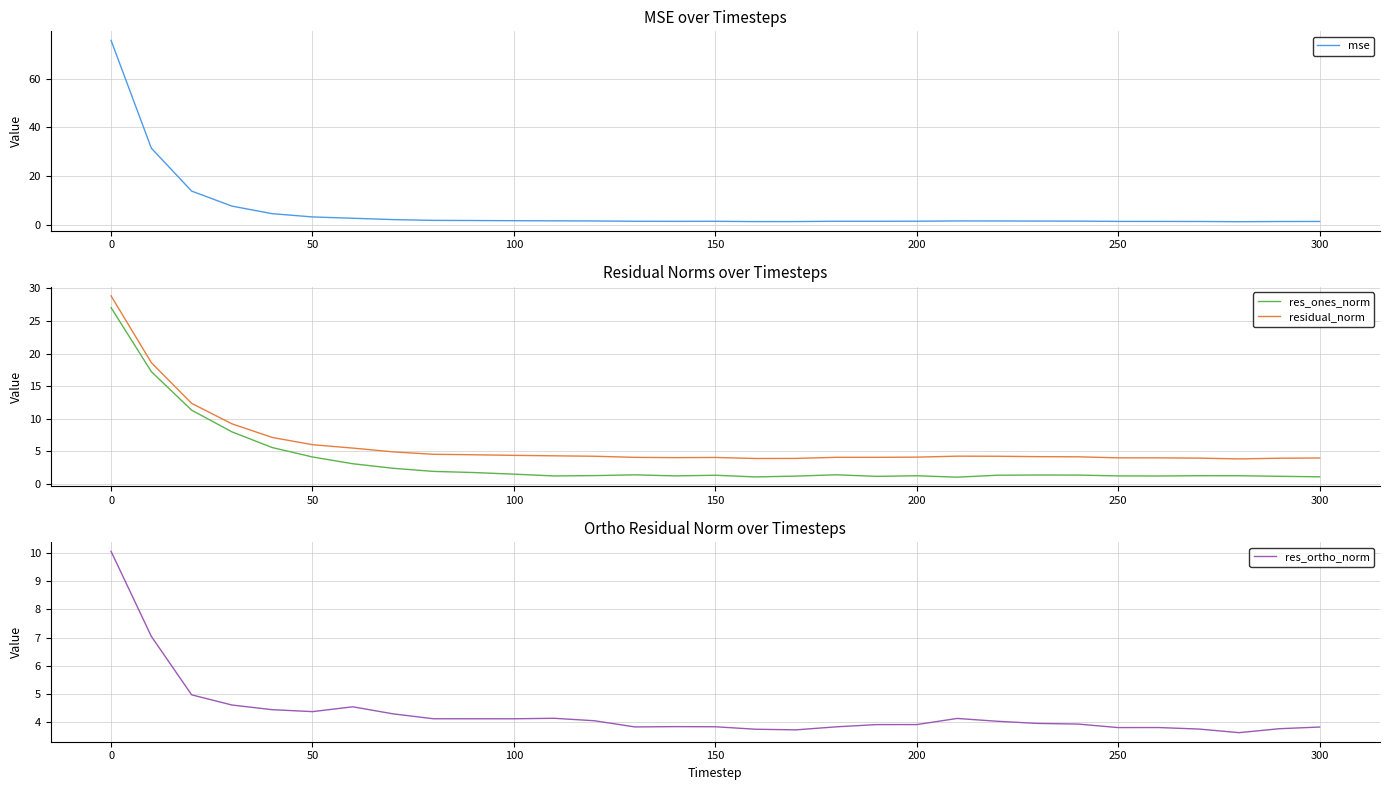

Reading right to left, extract all data points from this chart.

mse: 1.4	1.4	1.3	1.4	1.5	1.5	1.6	1.6	1.6	1.6	1.5	1.5	1.5	1.4	1.4	1.5	1.5	1.5	1.6	1.7	1.7	1.8	1.9	2.2	2.8	3.3	4.6	7.7	13.9	31.5	75.7
res_ones_norm: 1.1	1.2	1.3	1.3	1.2	1.2	1.4	1.4	1.3	1.0	1.3	1.2	1.4	1.2	1.1	1.3	1.2	1.4	1.3	1.2	1.5	1.7	1.9	2.4	3.1	4.1	5.6	8.0	11.3	17.2	27.1
residual_norm: 4.0	3.9	3.8	4.0	4.0	4.0	4.2	4.2	4.2	4.3	4.1	4.1	4.1	3.9	3.9	4.1	4.0	4.1	4.2	4.3	4.4	4.5	4.5	4.9	5.5	6.0	7.1	9.2	12.4	18.6	28.9
res_ortho_norm: 3.8	3.8	3.6	3.8	3.8	3.8	3.9	4.0	4.0	4.1	3.9	3.9	3.8	3.7	3.7	3.8	3.8	3.8	4.1	4.1	4.1	4.1	4.1	4.3	4.5	4.4	4.4	4.6	5.0	7.0	10.1